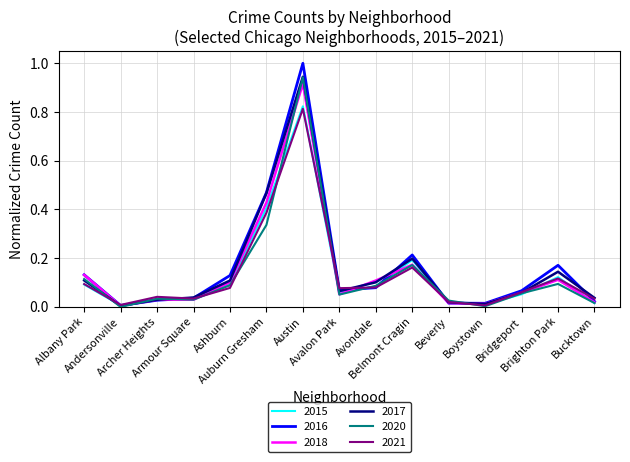

What is the maximum value shown in the chart?

1.0